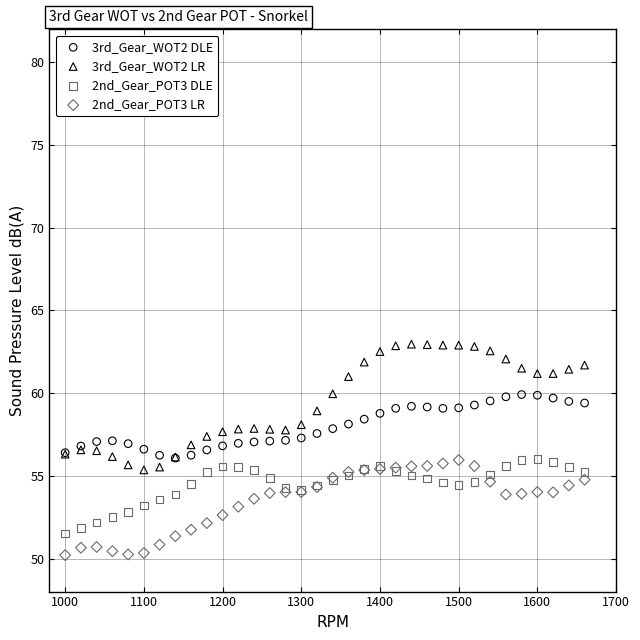

Which series contains the highest Y value?

3rd_Gear_WOT2 LR